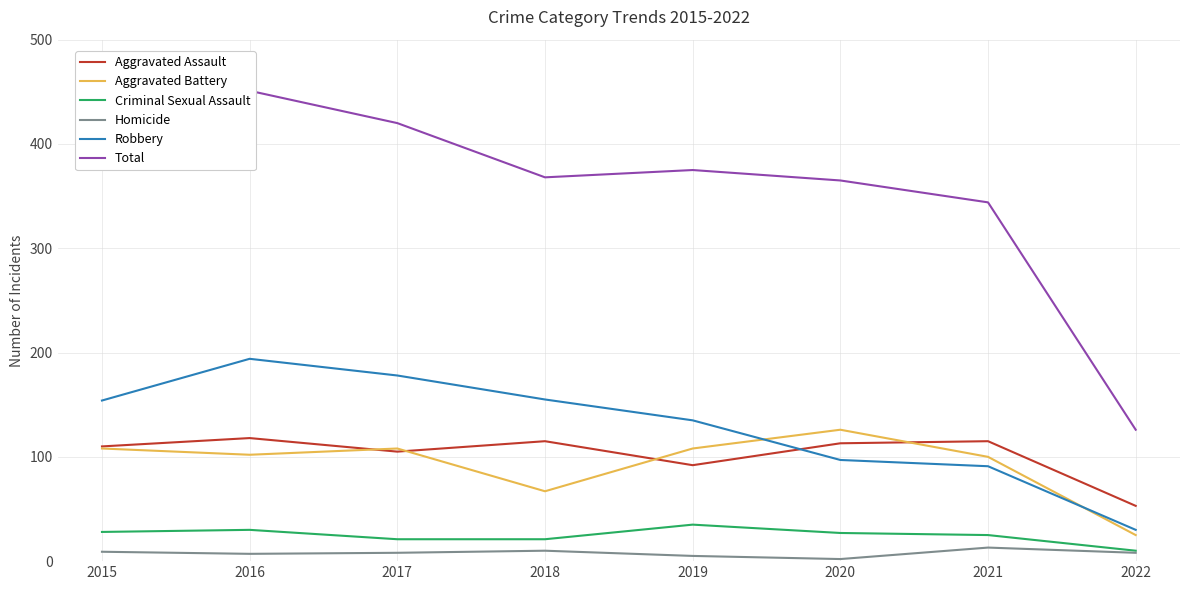

Reading right to left, what are all the values shown in this chart?

Aggravated Assault: 2022=53	2021=115	2020=113	2019=92	2018=115	2017=105	2016=118	2015=110
Aggravated Battery: 2022=25	2021=100	2020=126	2019=108	2018=67	2017=108	2016=102	2015=108
Criminal Sexual Assault: 2022=10	2021=25	2020=27	2019=35	2018=21	2017=21	2016=30	2015=28
Homicide: 2022=8	2021=13	2020=2	2019=5	2018=10	2017=8	2016=7	2015=9
Robbery: 2022=30	2021=91	2020=97	2019=135	2018=155	2017=178	2016=194	2015=154
Total: 2022=126	2021=344	2020=365	2019=375	2018=368	2017=420	2016=451	2015=409